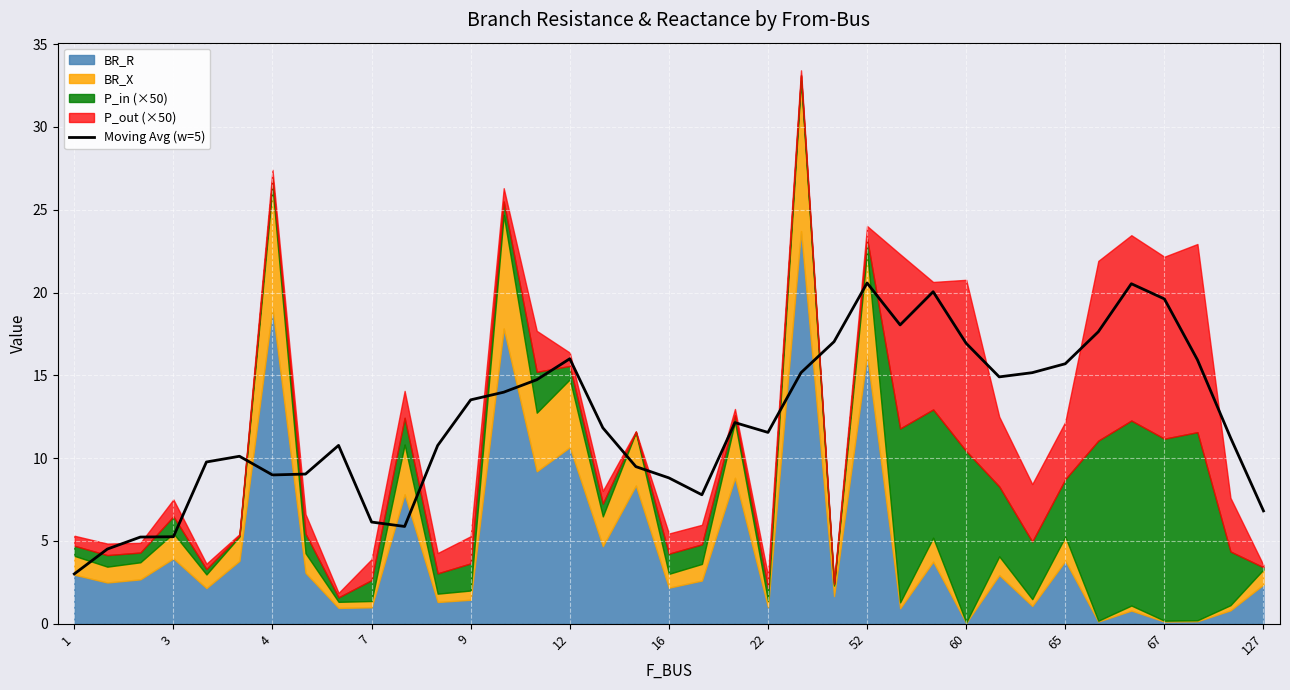

True or false: Moving Avg (w=5) has a value of 11.6 at 22.

True